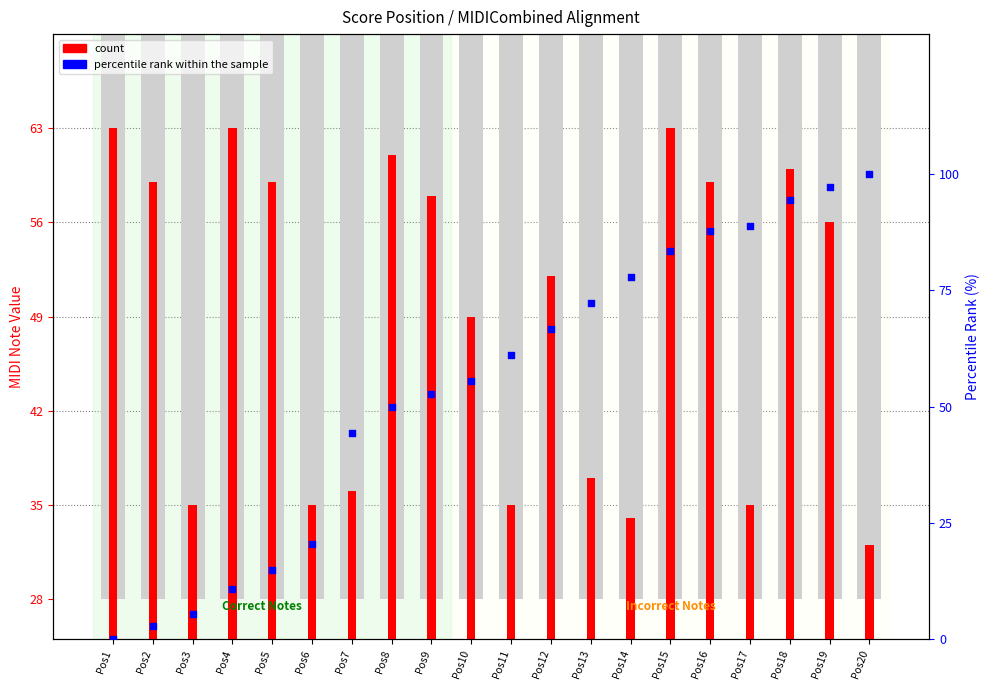

Which series has the largest Y range (max minus min)?

percentile rank within the sample